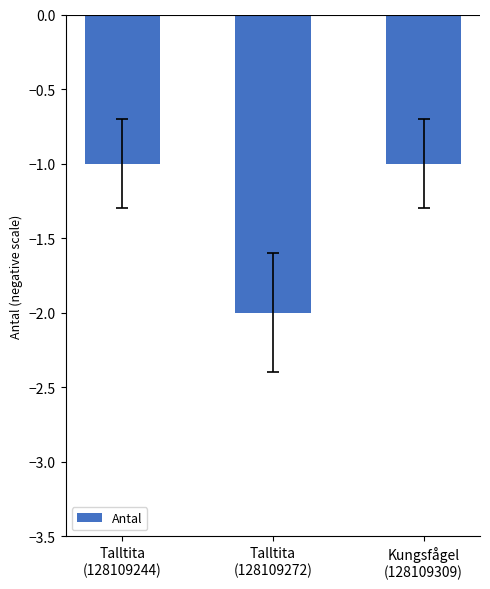

How many bars are there in total?

3